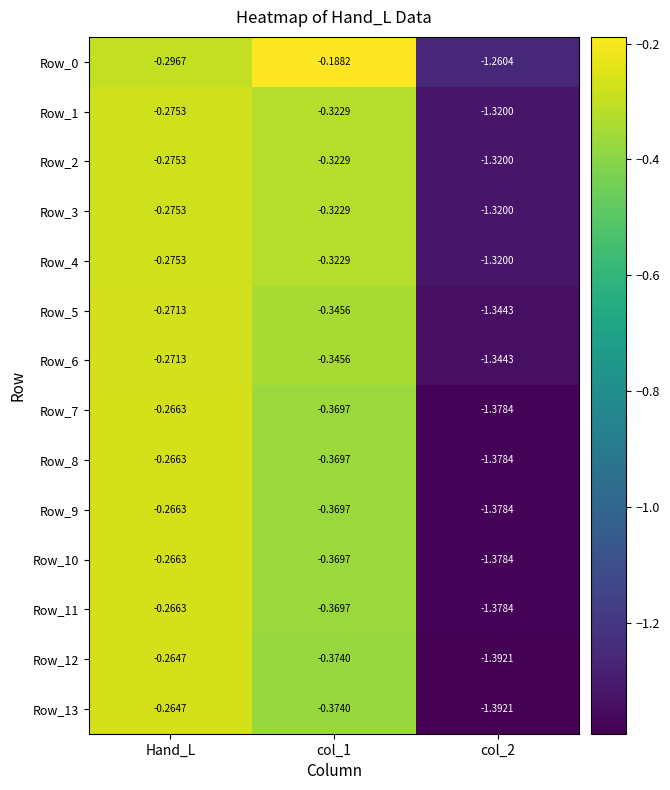

Which category has the lowest value across all series?

col_2